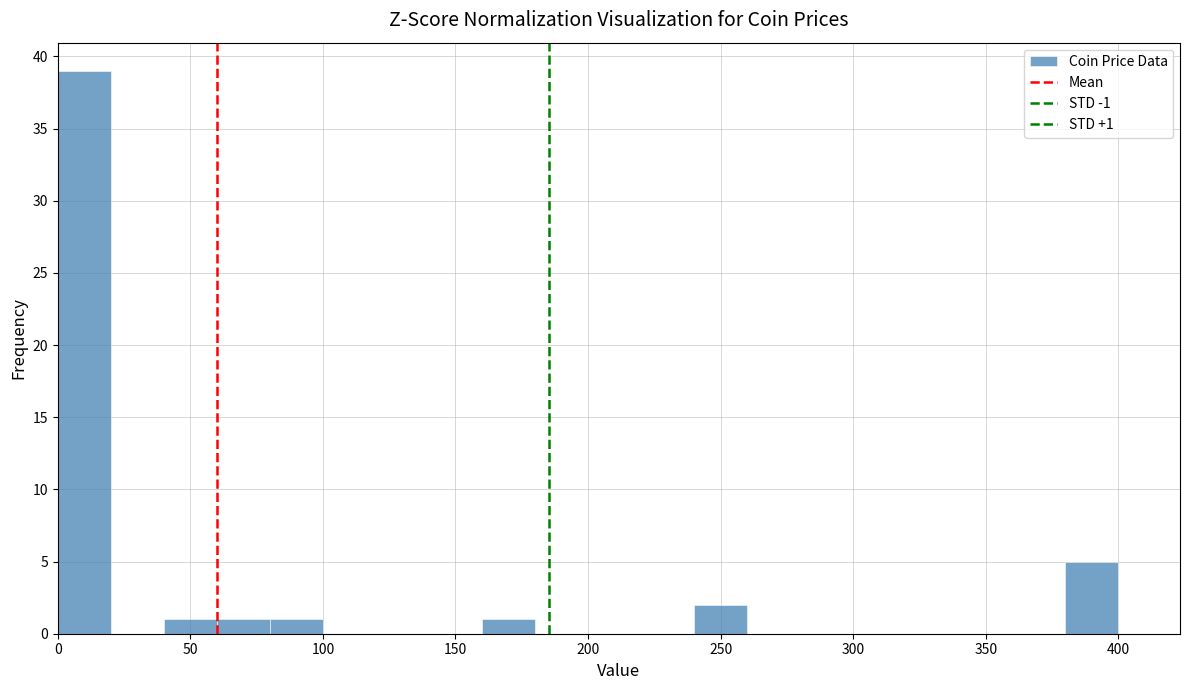

Around what value on the x-axis is the tallest bar? Give the approximate position of its centre, as read against the axis.

10